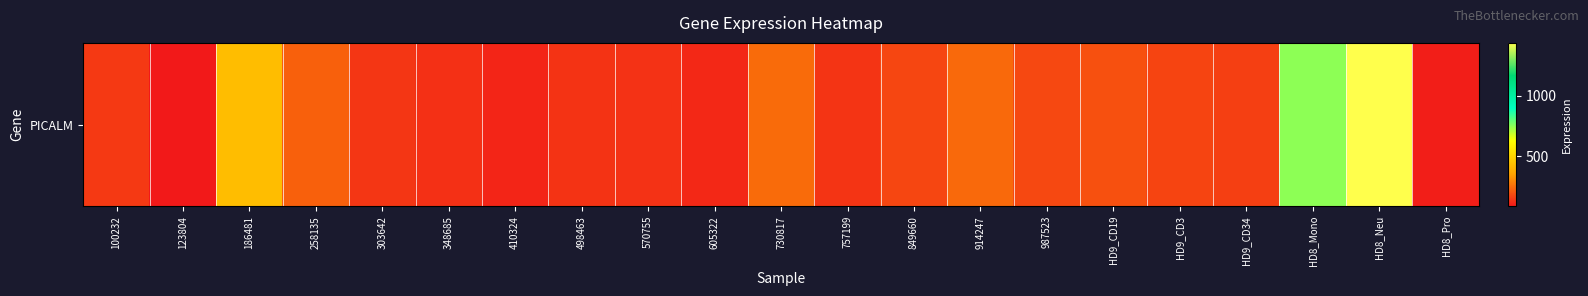

Where is the data nearest to the value 760?

HD8_Mono